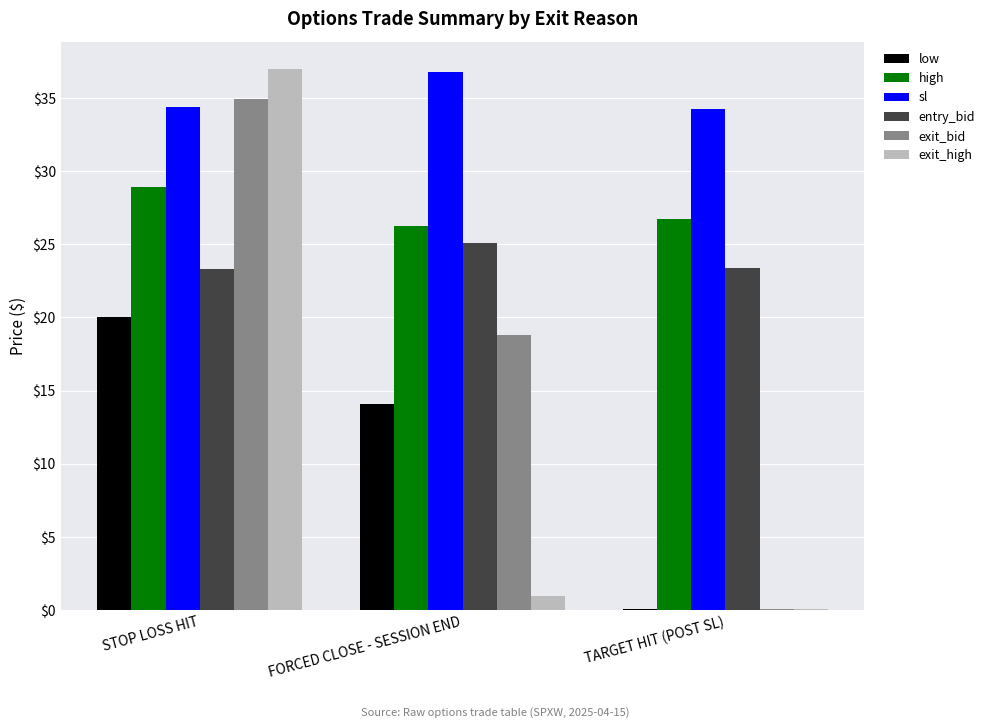

Between FORCED CLOSE - SESSION END and TARGET HIT (POST SL), which series saw the biggest shift?

exit_bid